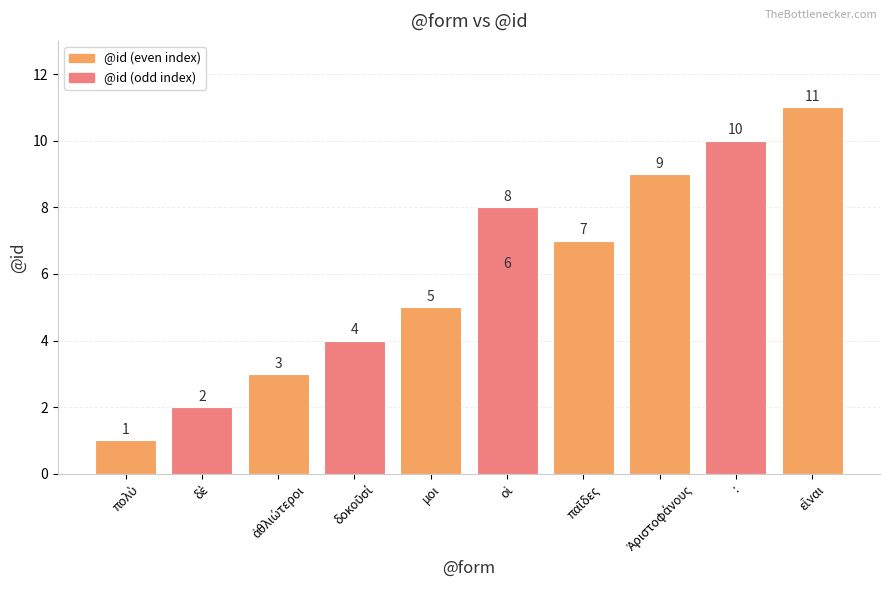

Does the chart contain any negative values?

No